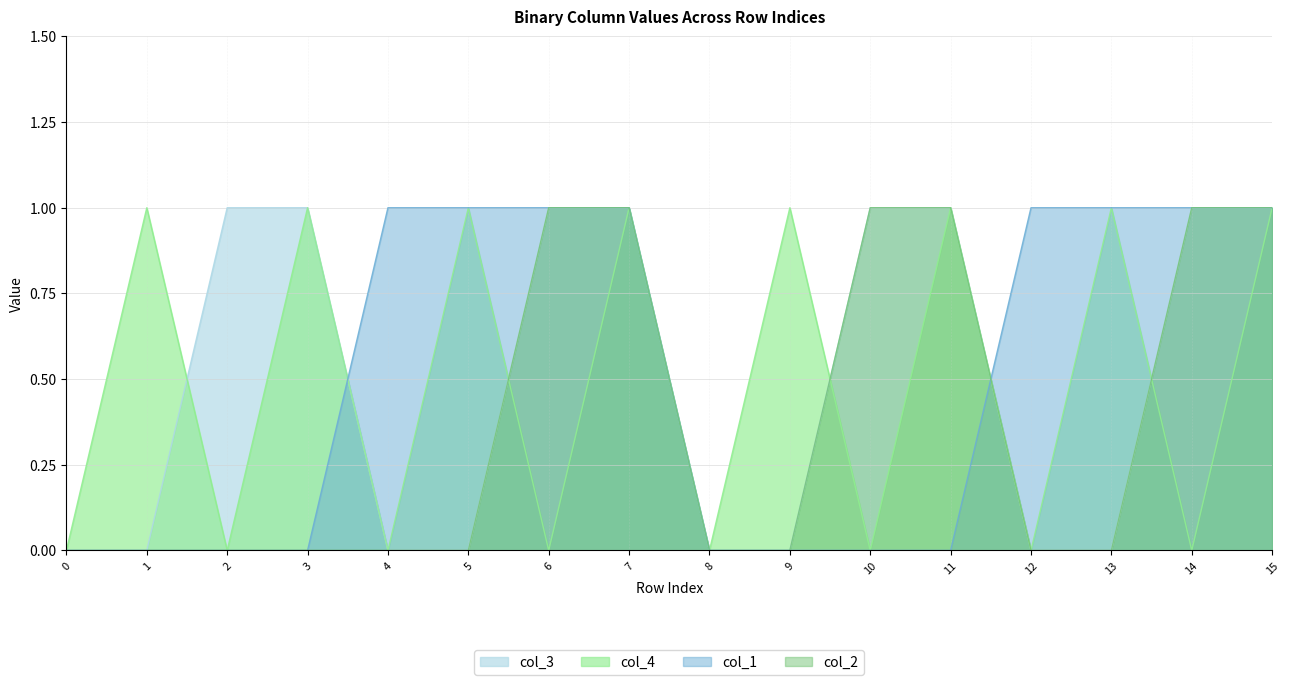

How many values in col_3 are above zero?

8